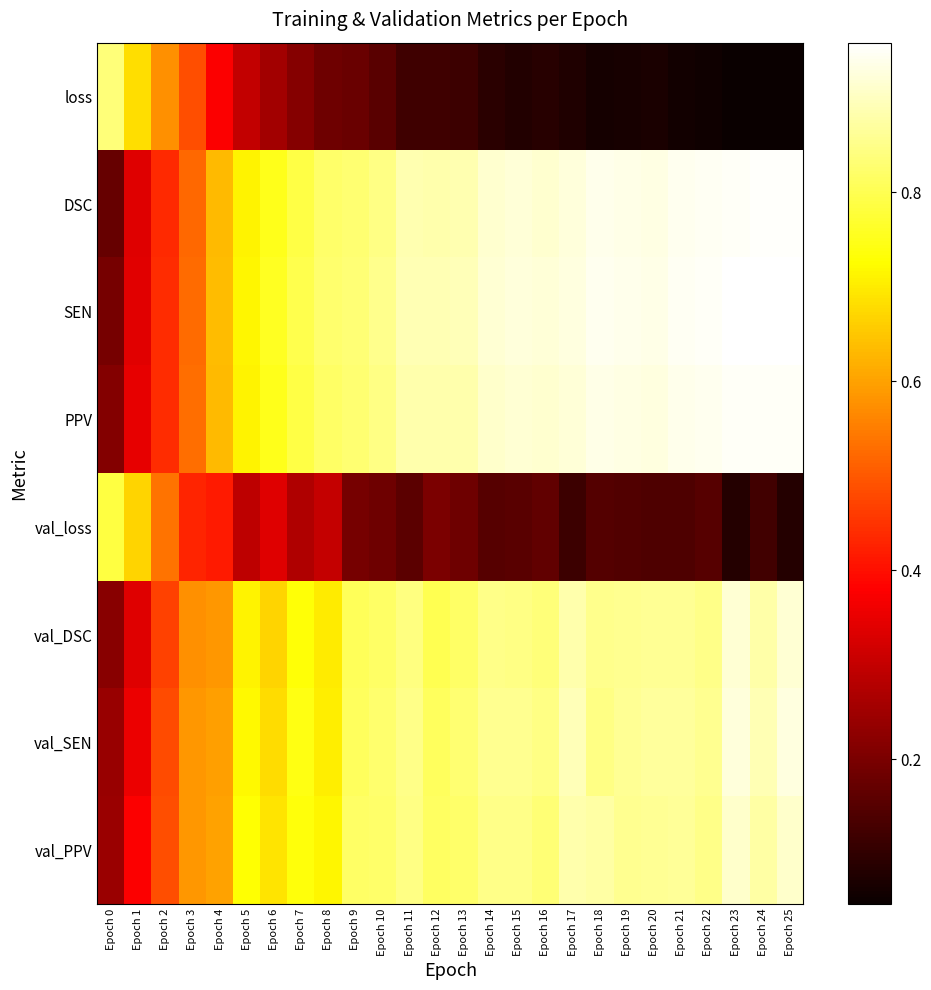

Which series has the largest total across all categories?

SEN